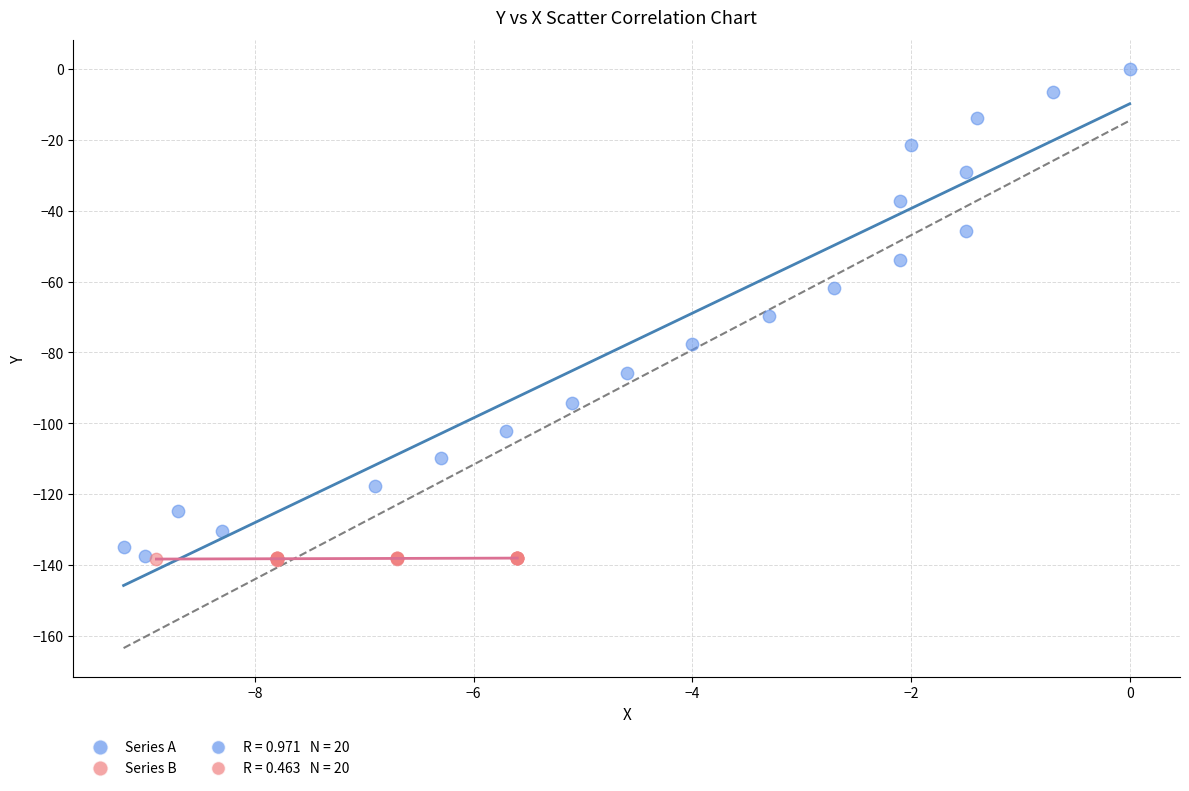

Which series contains the highest Y value?

Series A